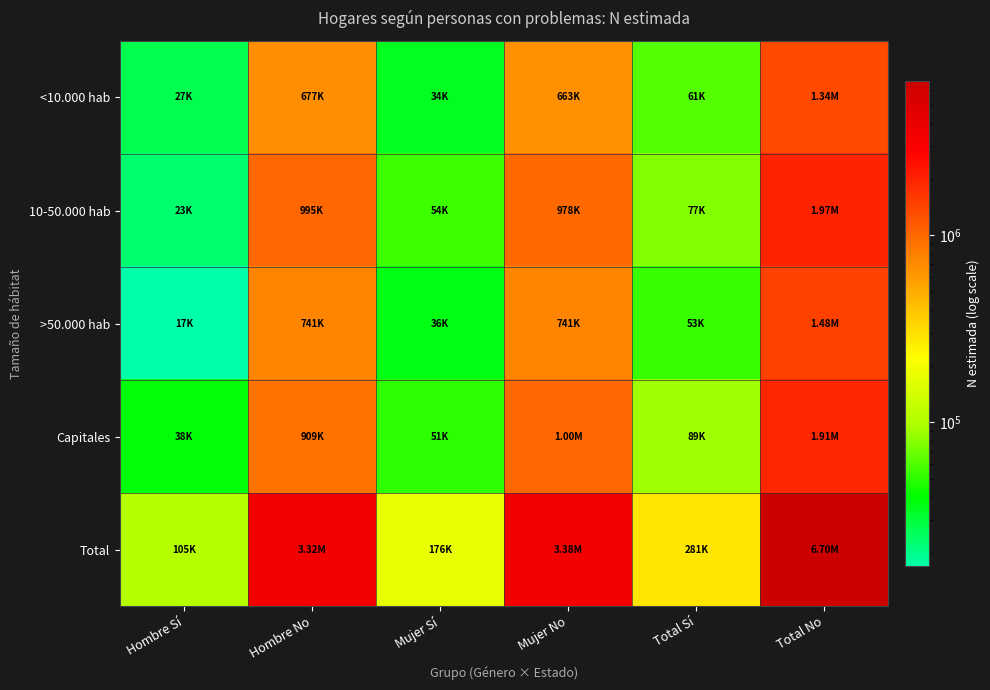

At Hombre Sí, list the series in order from smallest to largest.

>50.000 hab, 10-50.000 hab, <10.000 hab, Capitales, Total